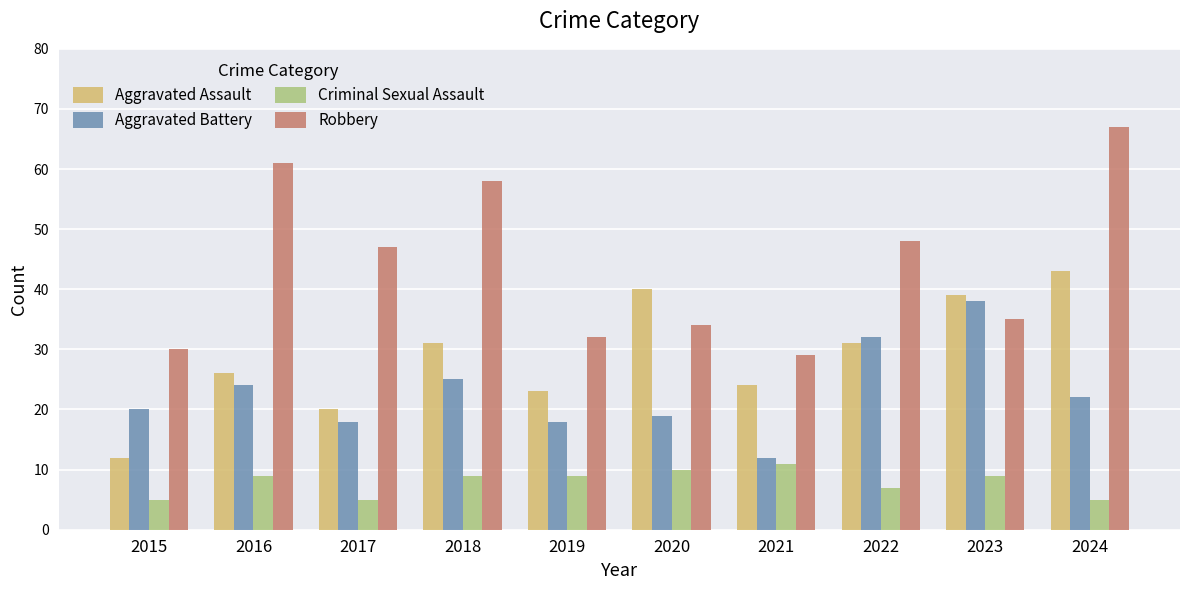

At which category is the sum across all series the highest?

2024